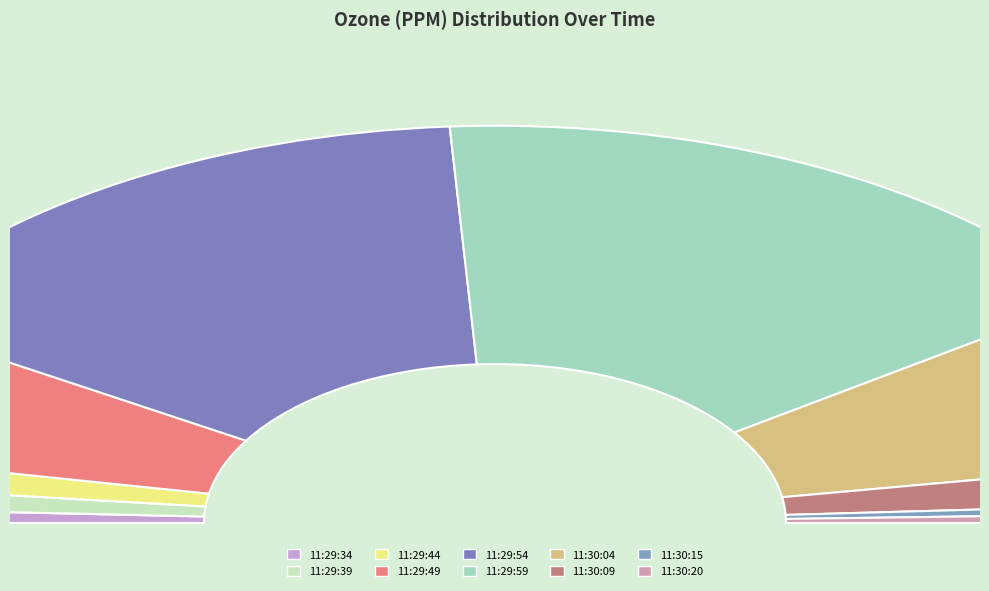

What is the change in value from 11:29:49 to 11:29:54?

+0.5